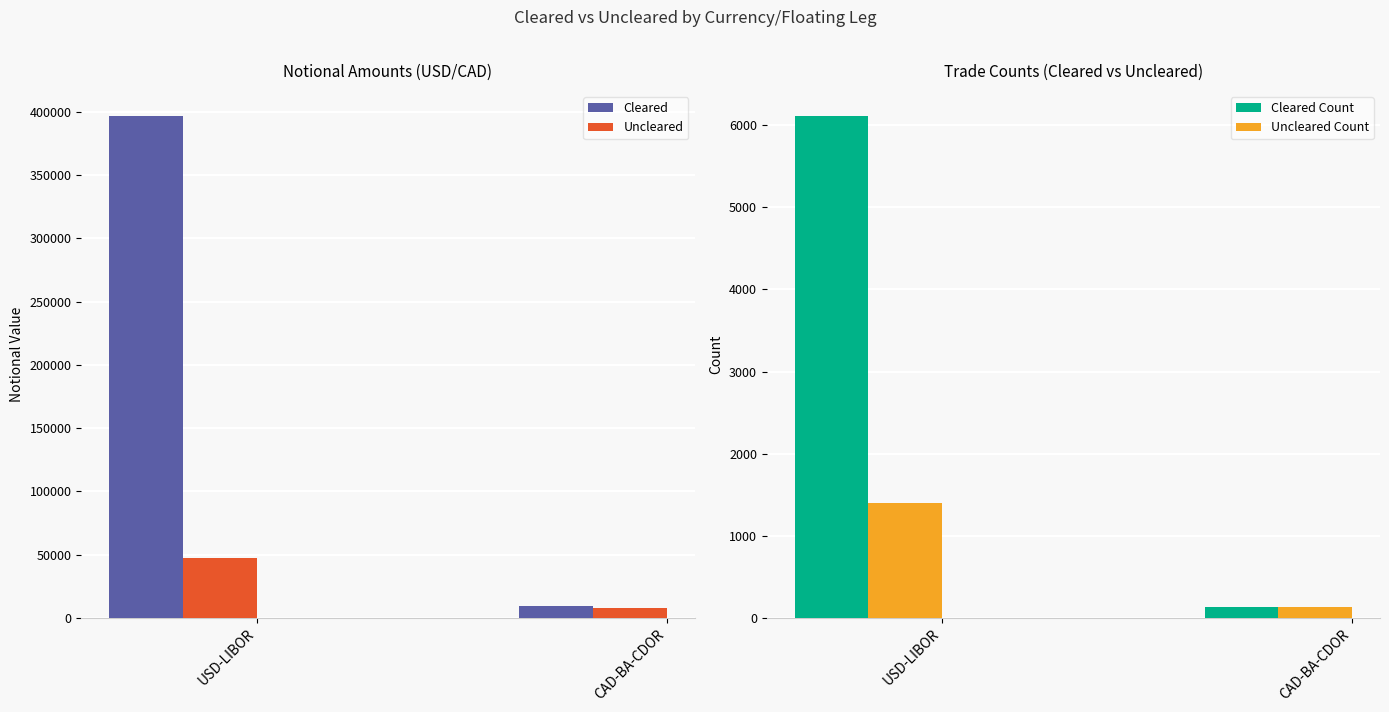

Rank the series by their maximum value, from highest to lowest.

Cleared, Uncleared, Cleared Count, Uncleared Count